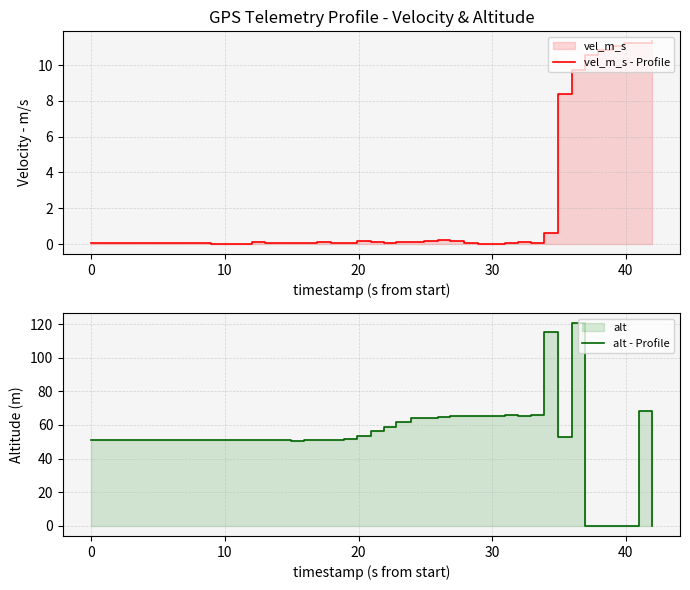

How many values in alt - Profile are above zero?

35